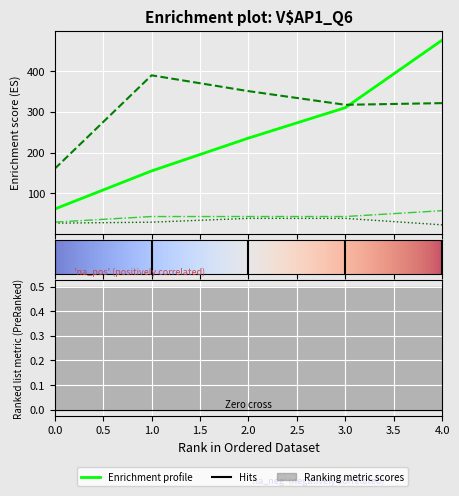

Is this an area chart (filled region under the line)?

No